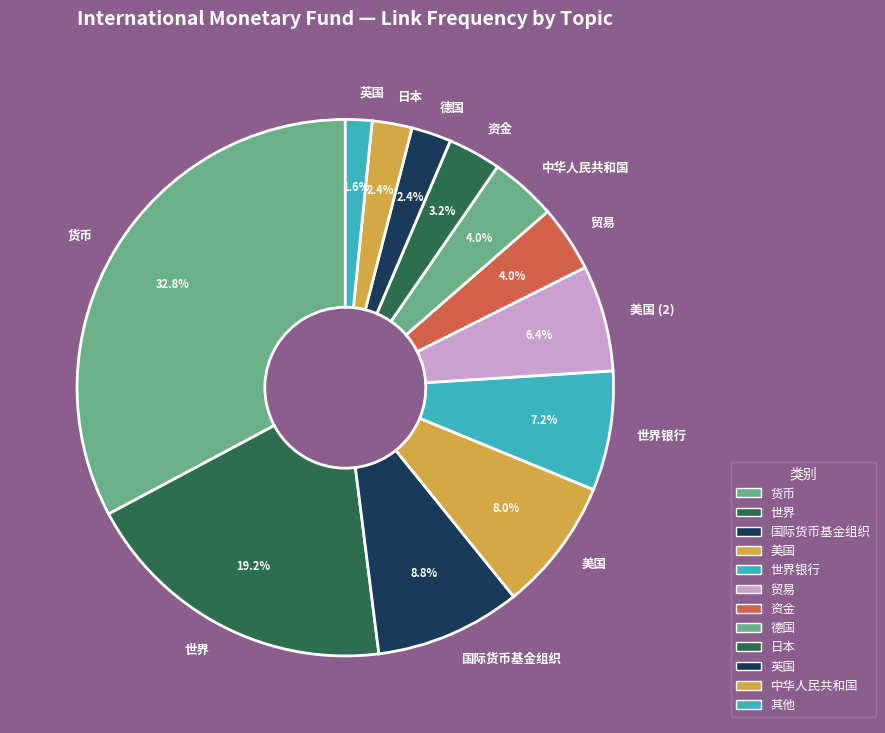

To the nearest percent, what percentage of the pie is 国际货币基金组织?

9%